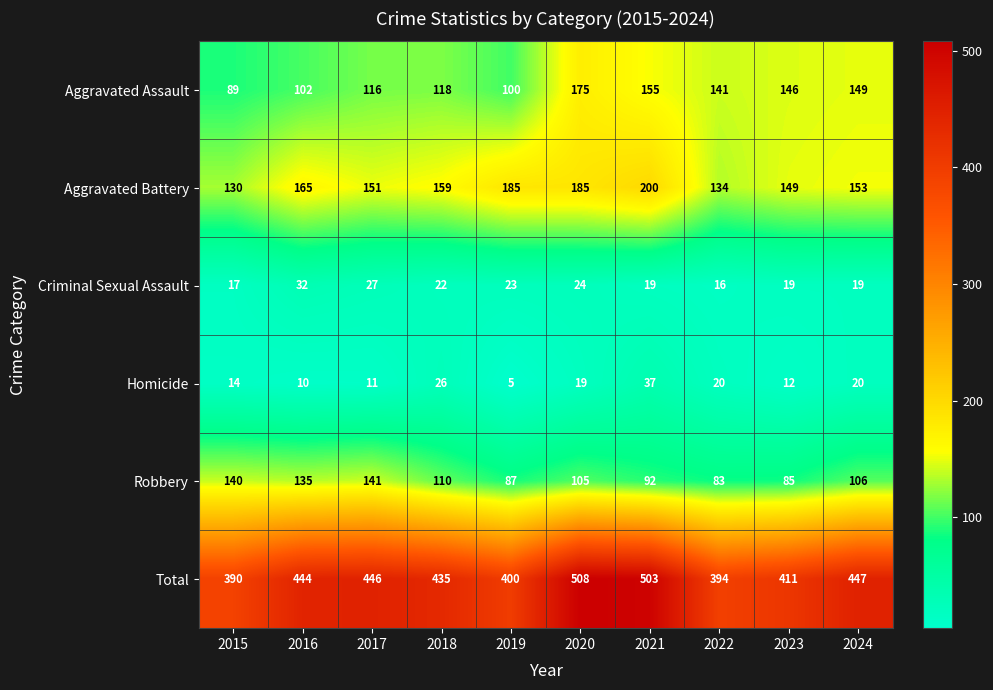

The Aggravated Assault series shows 149 at 2024. True or false?

True